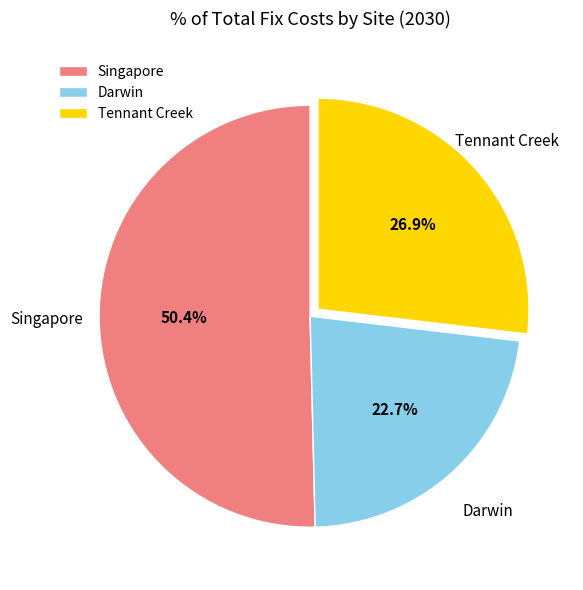

To the nearest percent, what is the difference between the largest and smallest slice percentages?

28%